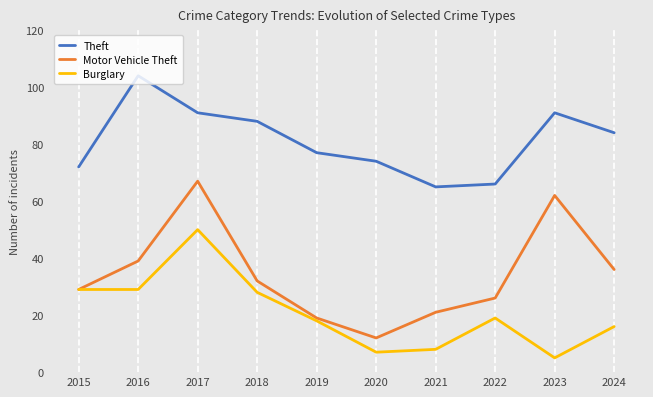

At which category does the chart reach its peak across all series?

2016